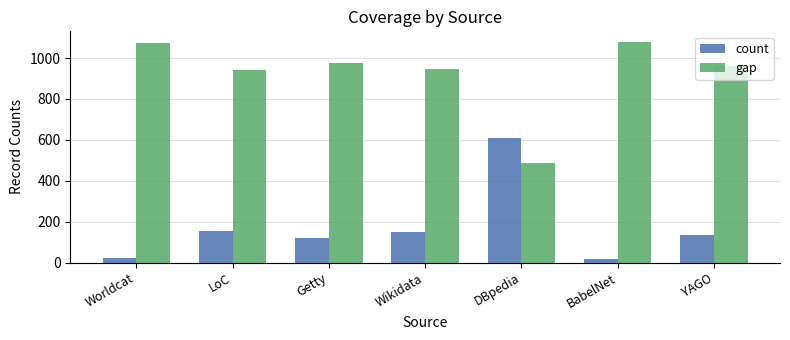

What is the minimum value shown in the chart?

19